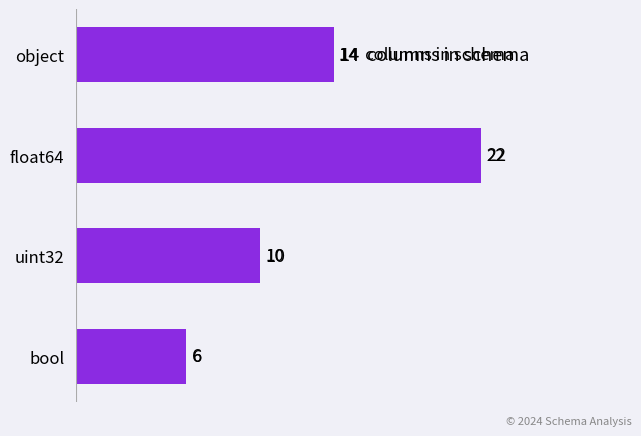

The value at object is 14. True or false?

True